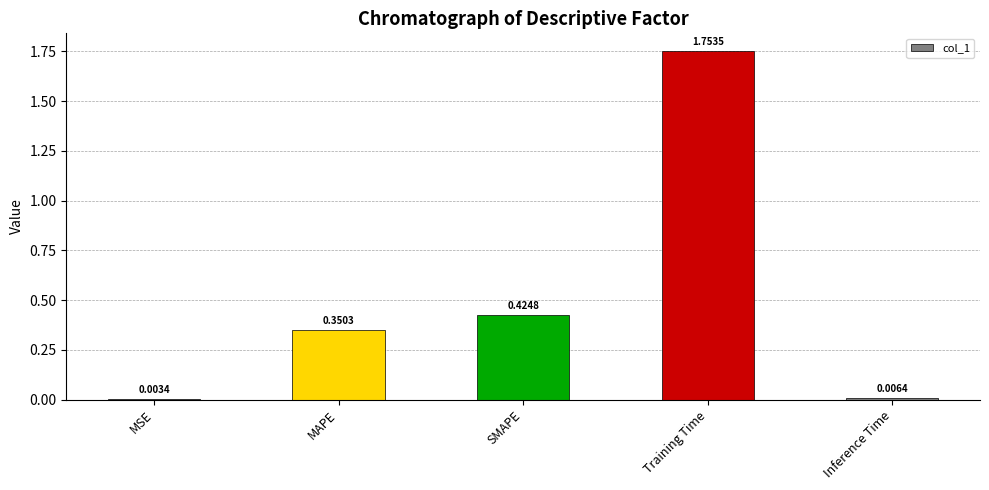

Which category has the highest value across all series?

Training Time